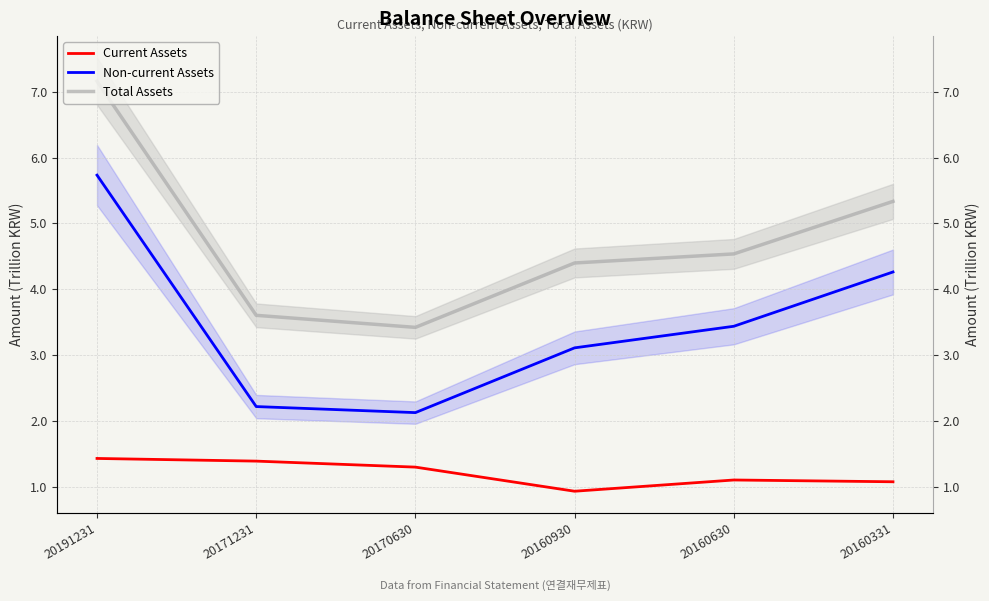

What is the difference between the maximum and minimum values in the Current Assets series?

0.5